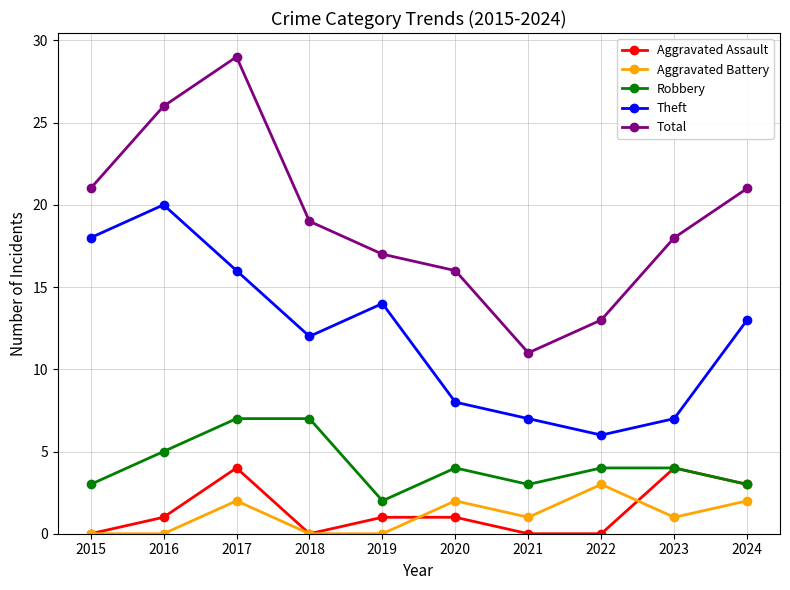

What is the sum of all Theft values?

121